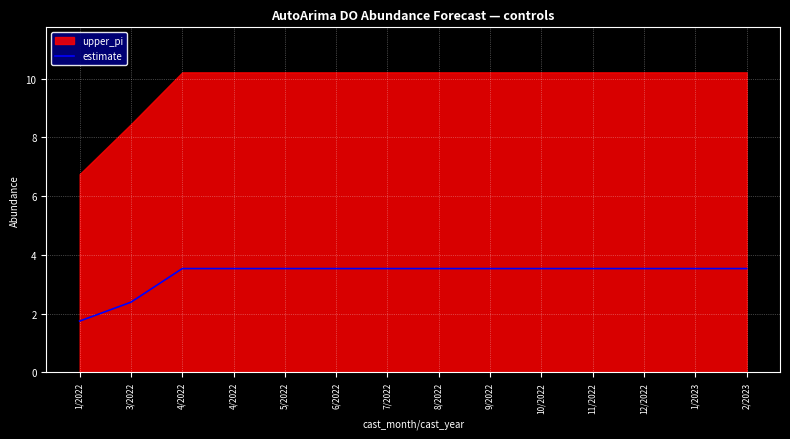

How many data points are less than 3?

2